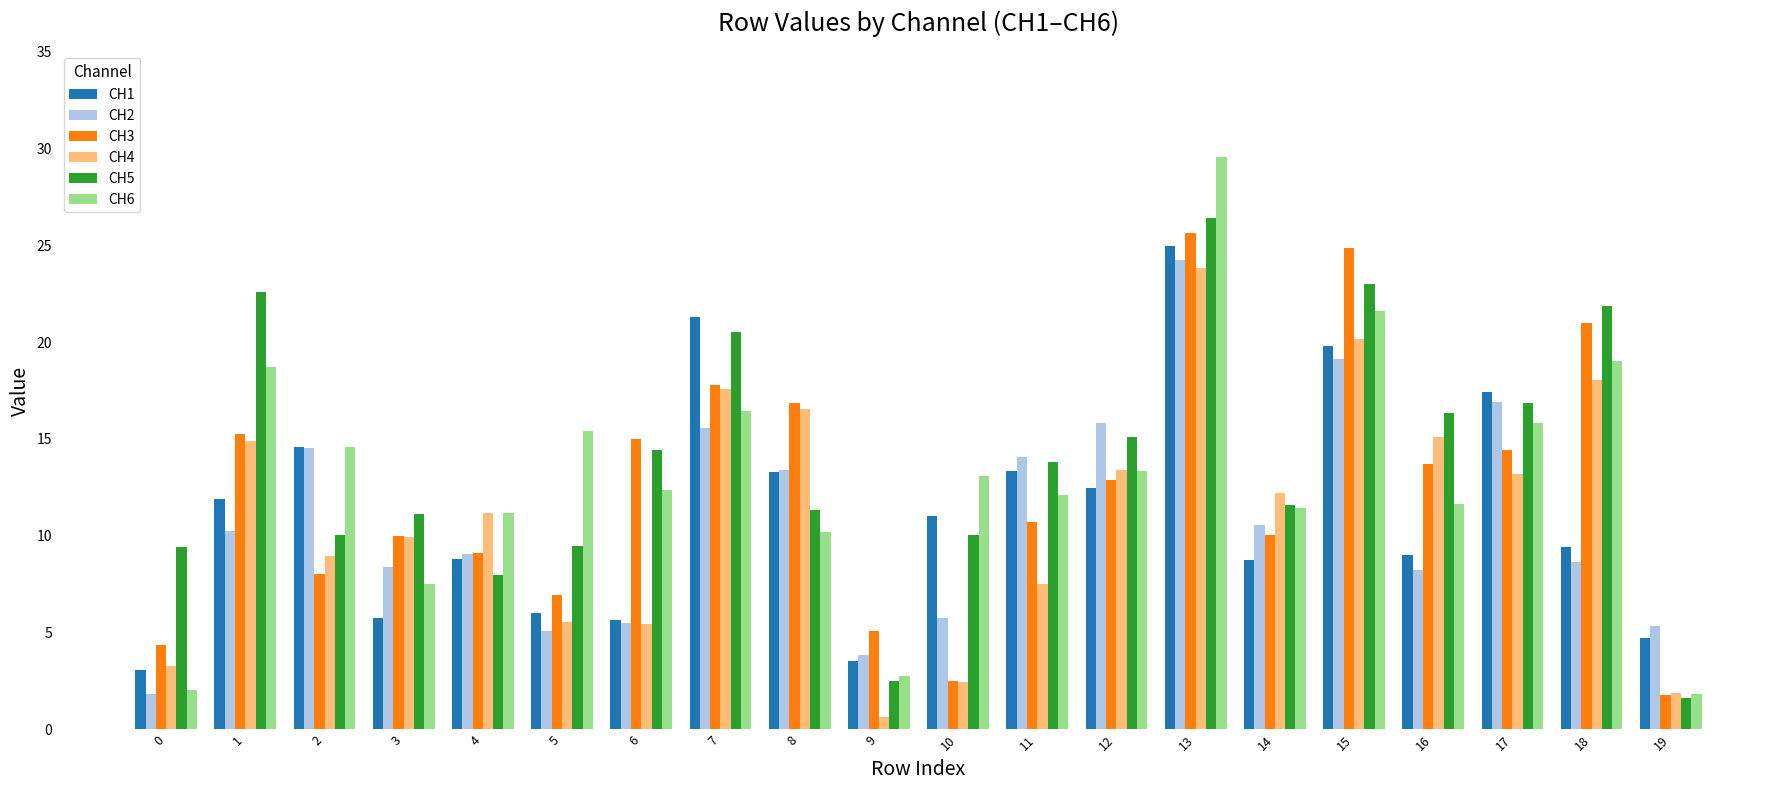

Is it true that CH5 equals 6.3 at 17?

False